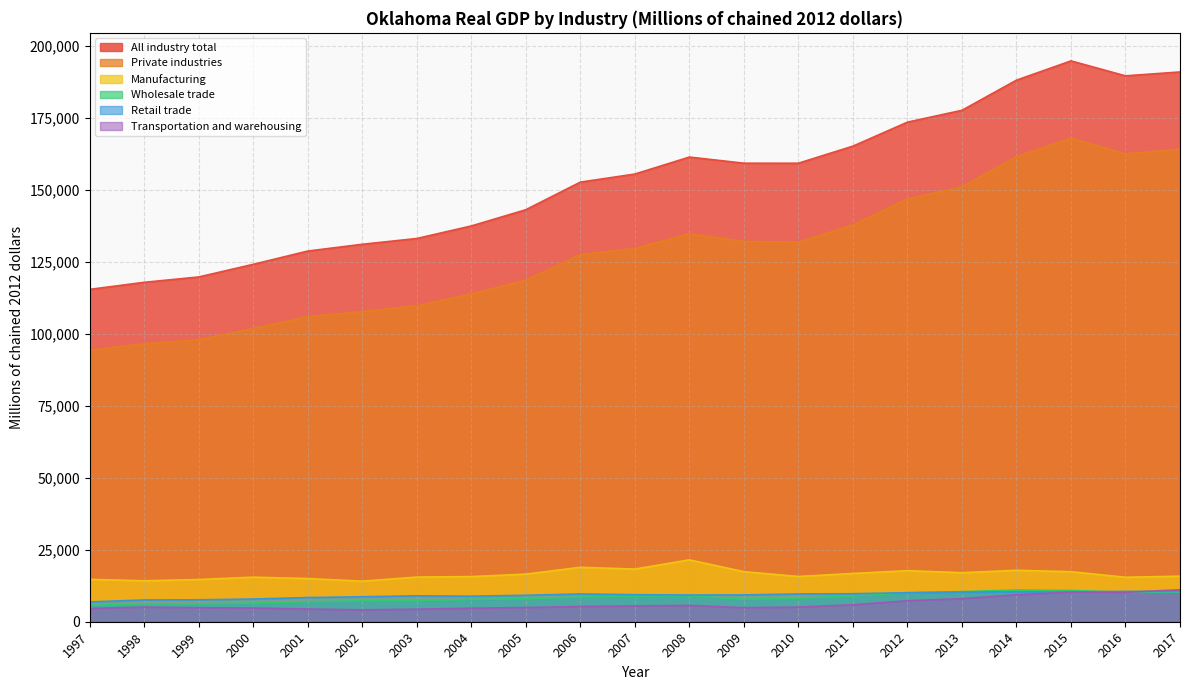

What are all the series names shown in the legend?

All industry total, Private industries, Manufacturing, Wholesale trade, Retail trade, Transportation and warehousing